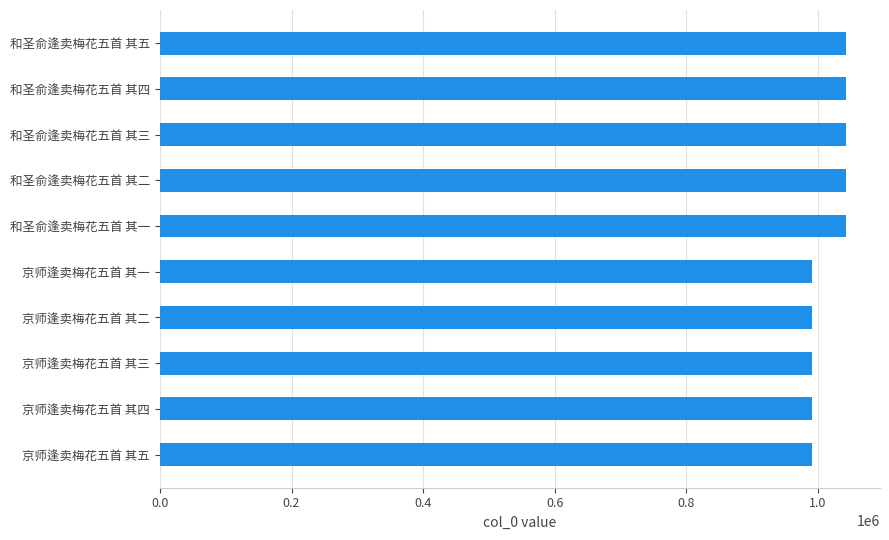

What value does the data have at 和圣俞逢卖梅花五首 其四?

1042421